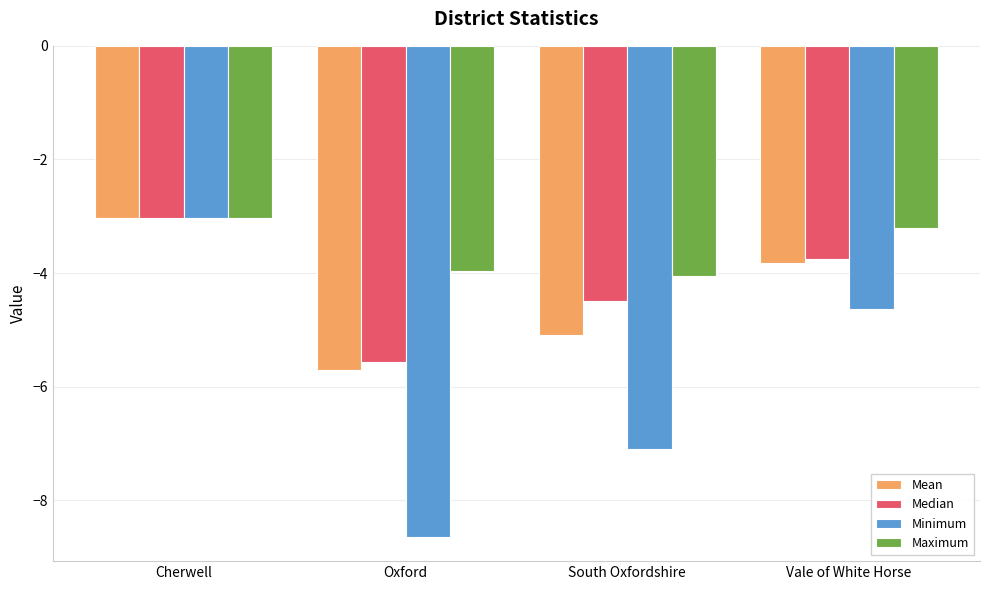

Which category has the highest value in the Minimum series?

Cherwell